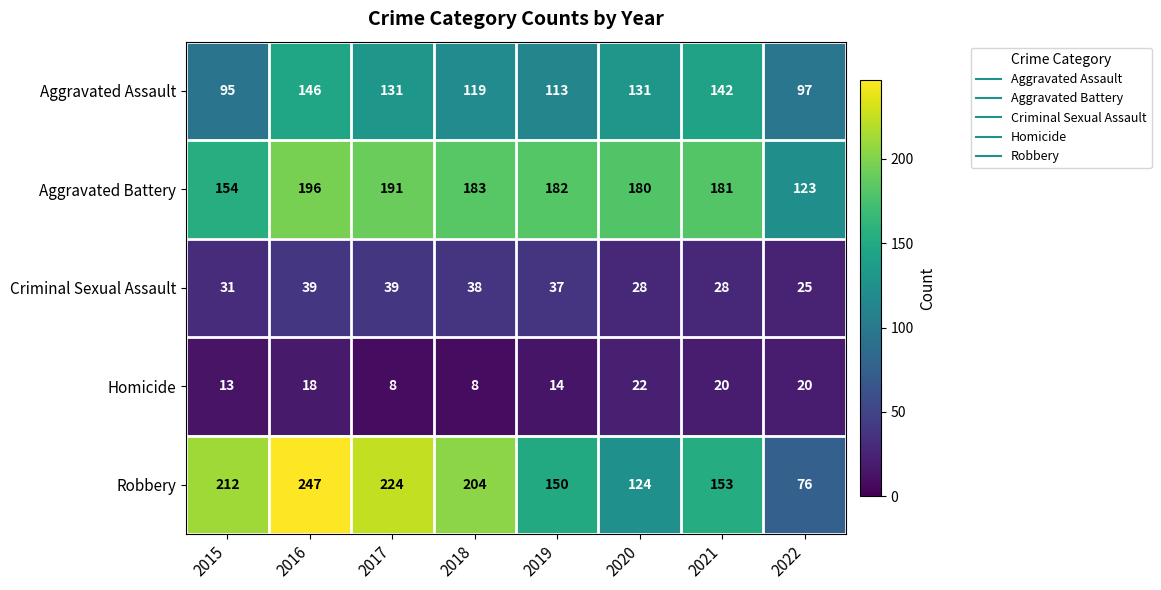

The Criminal Sexual Assault series shows 39 at 2016. True or false?

True